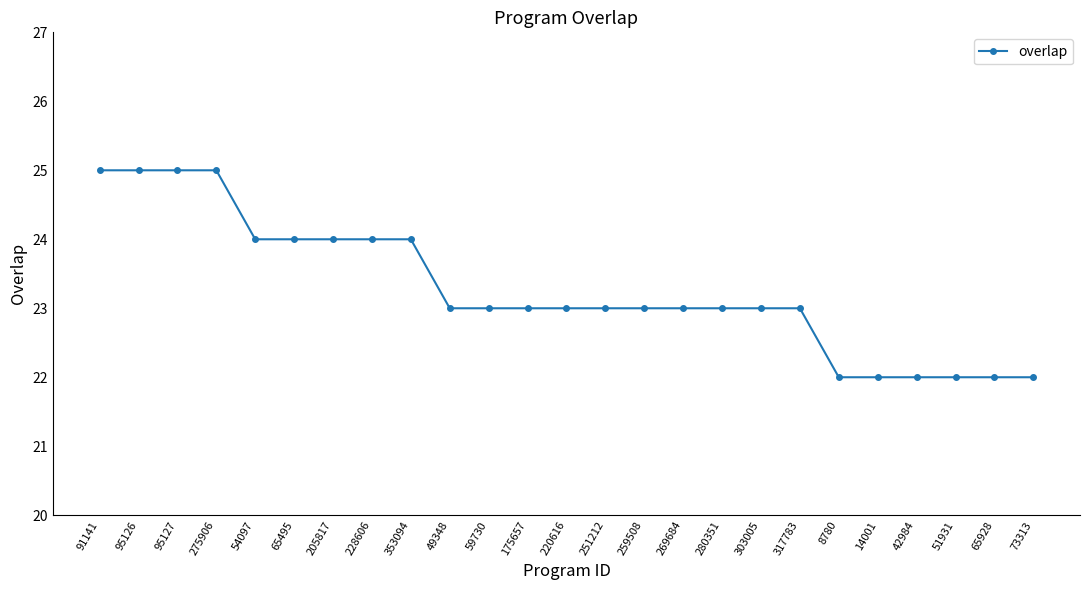

What is the greatest value displayed?

25